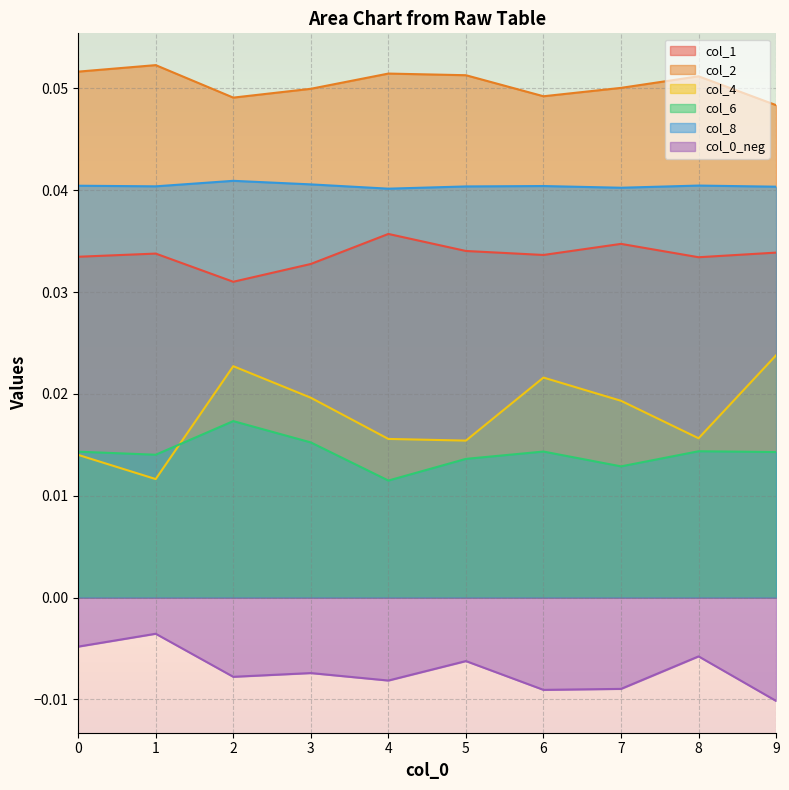

True or false: col_0_neg and col_8 cross at least once.

False